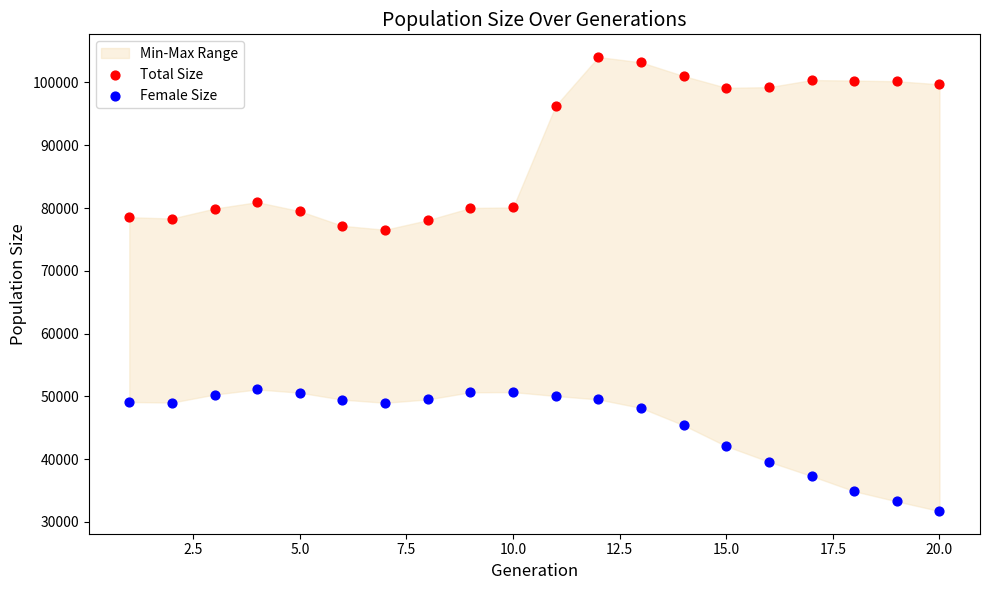

Which series has the widest spread of Y values?

Total Size